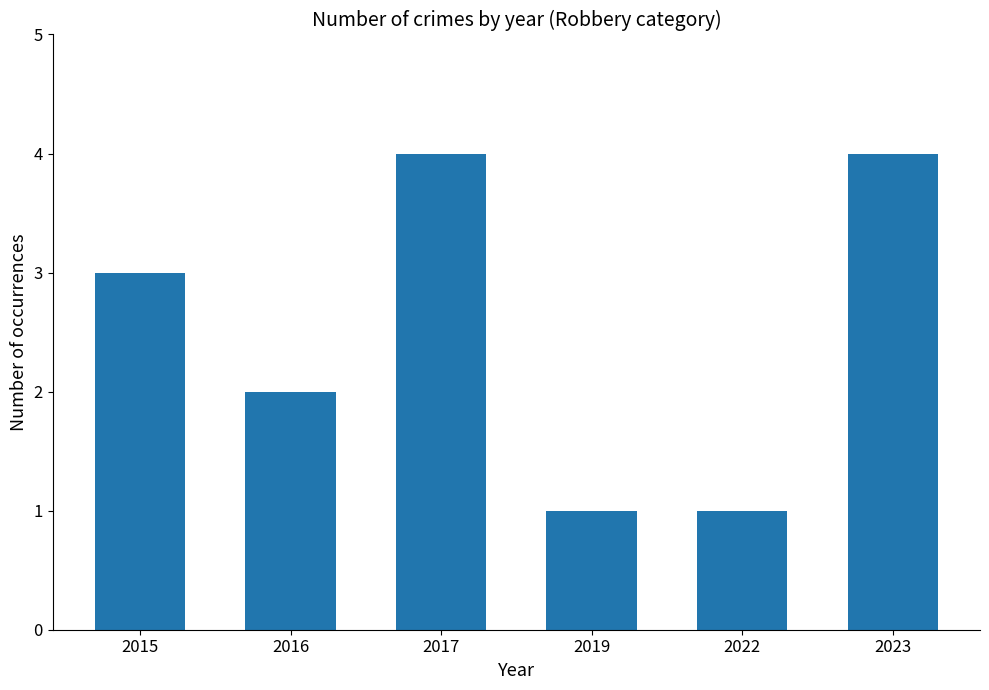

Reading left to right, transcribe all the data shown in this chart.

3	2	4	1	1	4